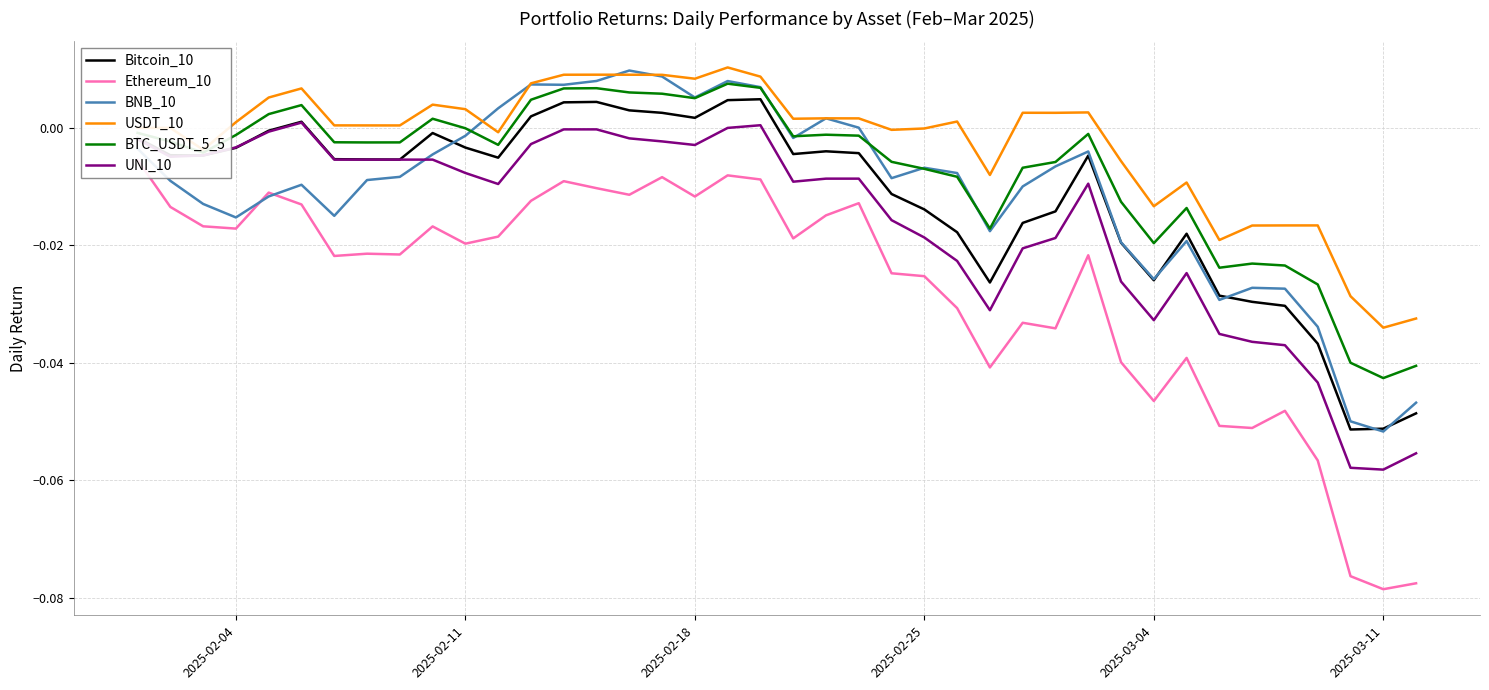

What is the difference between the maximum and second lowest values in the Bitcoin_10 series?

0.1